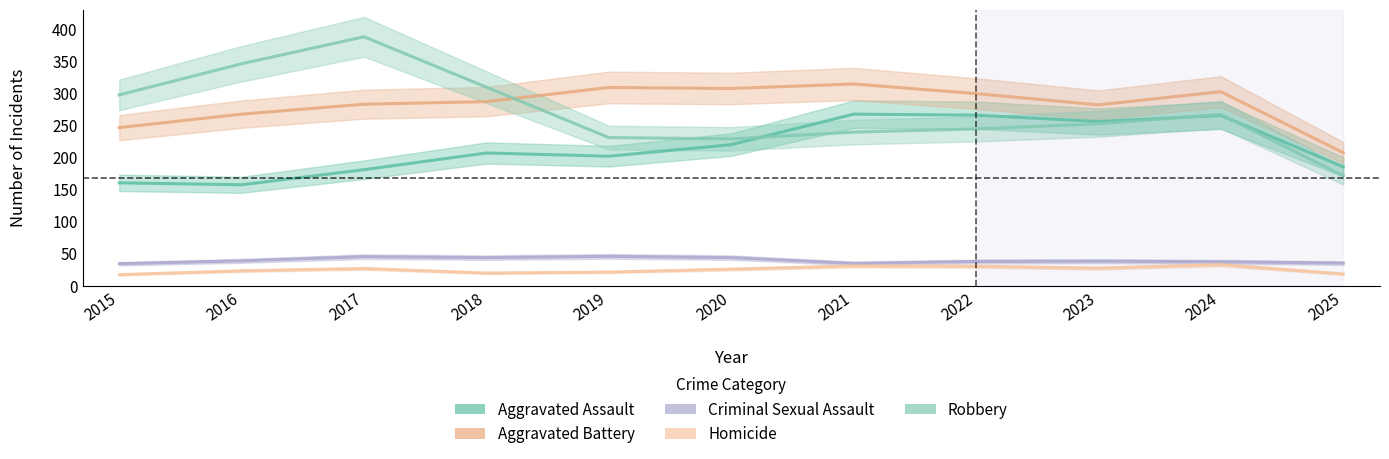

What is the difference between the maximum and second lowest values in the Robbery series?

170